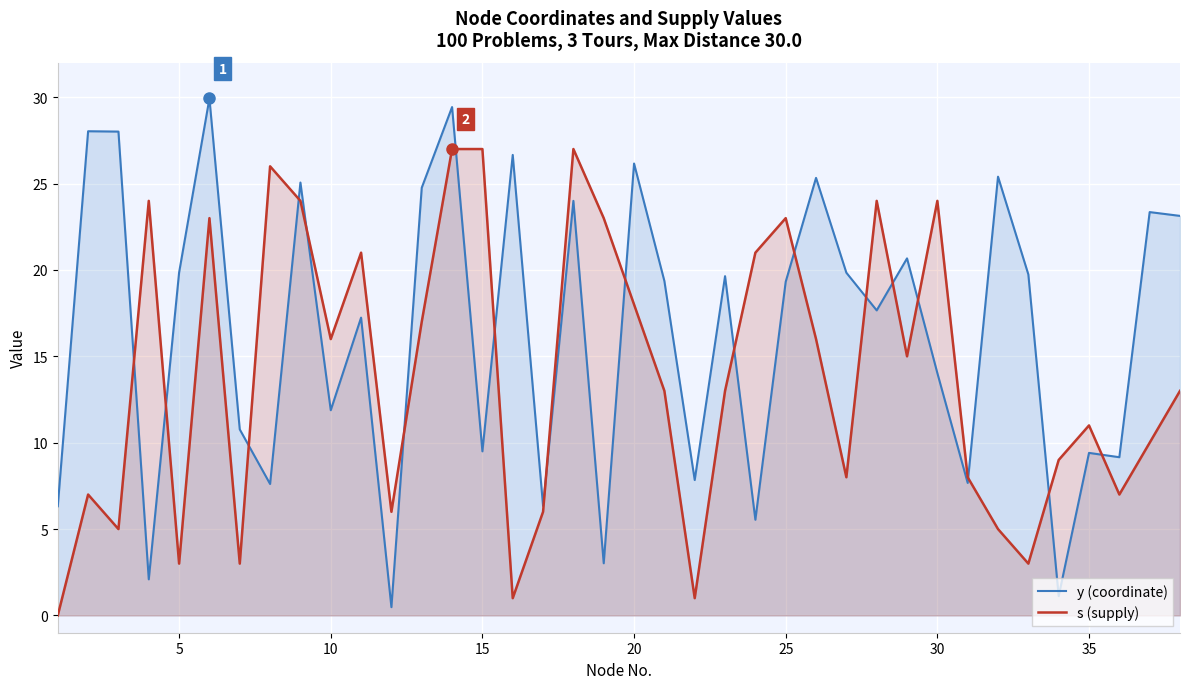

What is the maximum value shown in the chart?

29.9